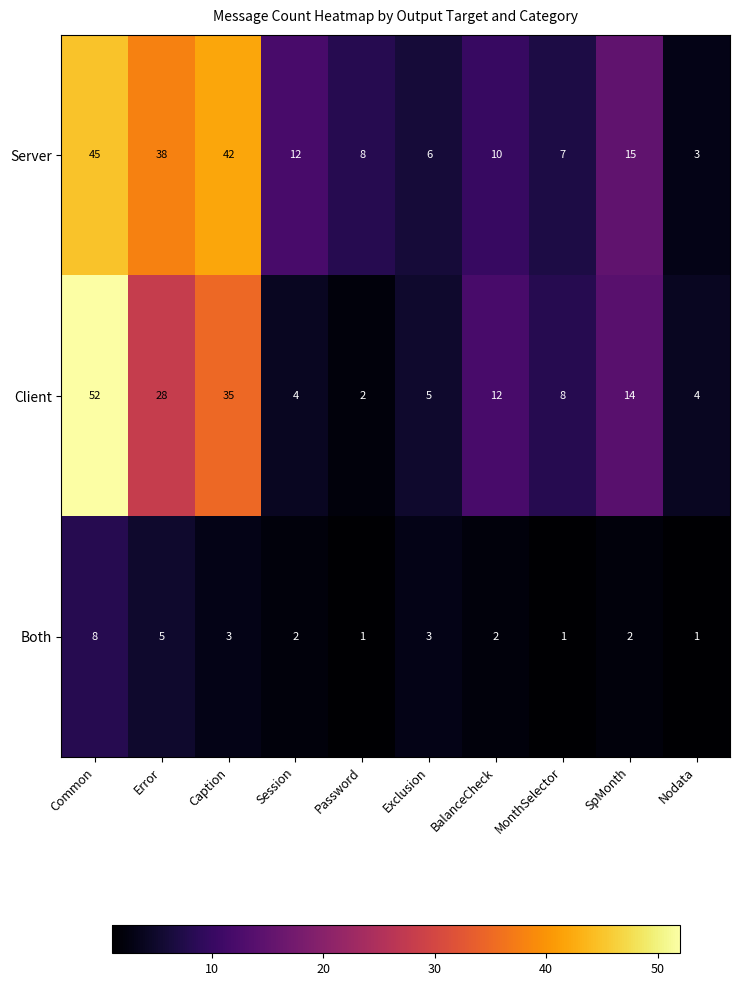

What is the difference between the highest and lowest values at Exclusion?

3